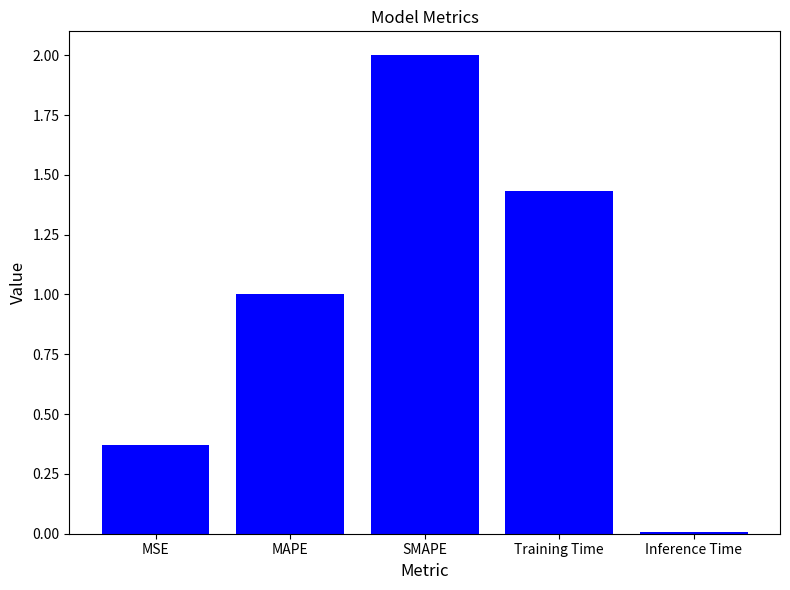

What is the label of the 1st bar from the left?

MSE